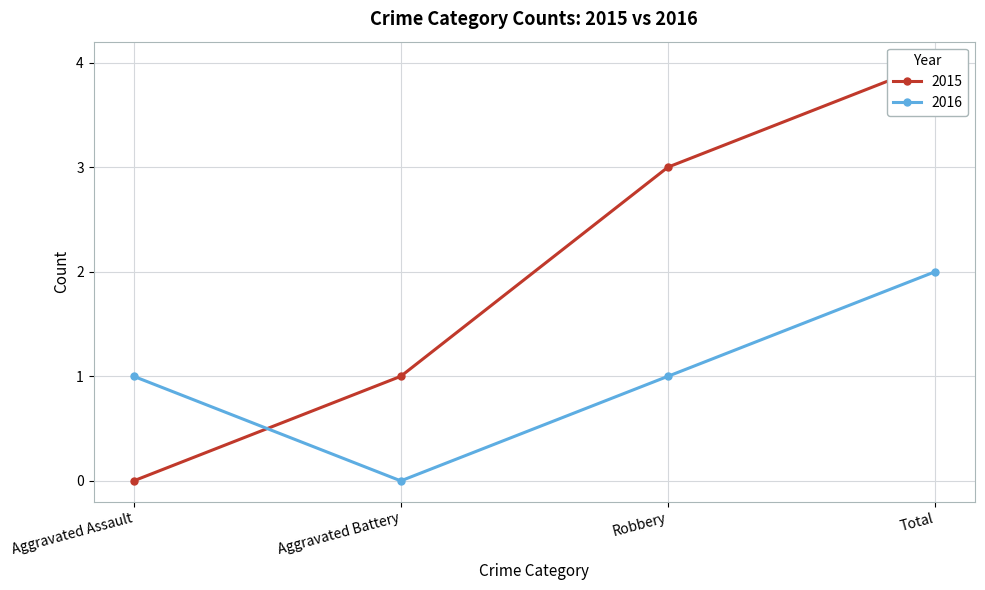

Does the chart have visible grid lines?

Yes